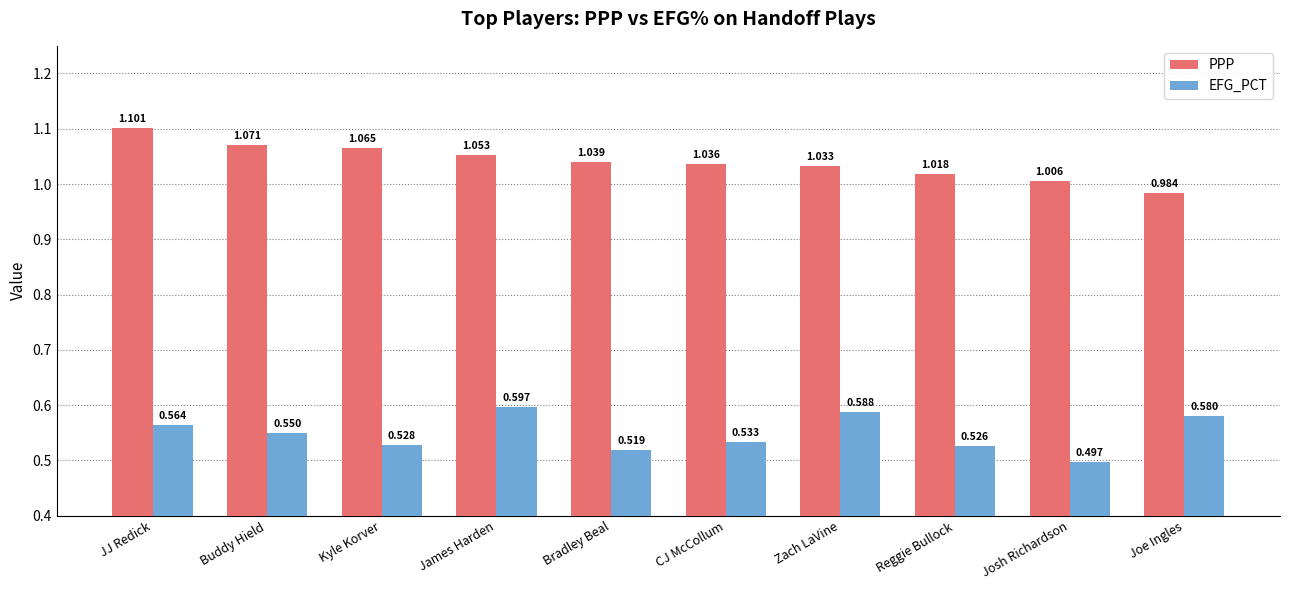

At which category does the chart reach its minimum across all series?

Josh Richardson